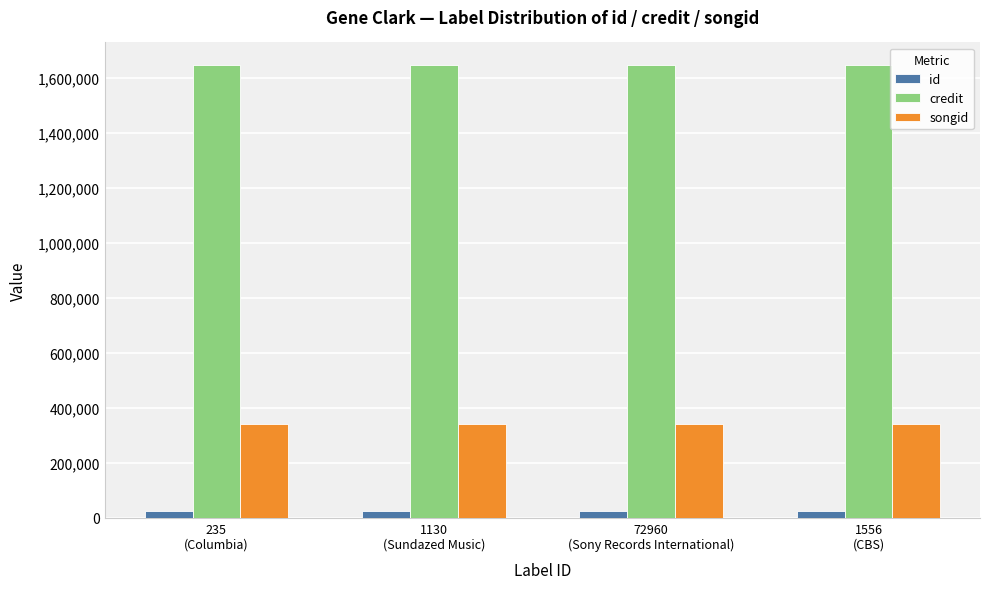

Is the value of id at 235
(Columbia) greater than the value of songid at 1556
(CBS)?

No